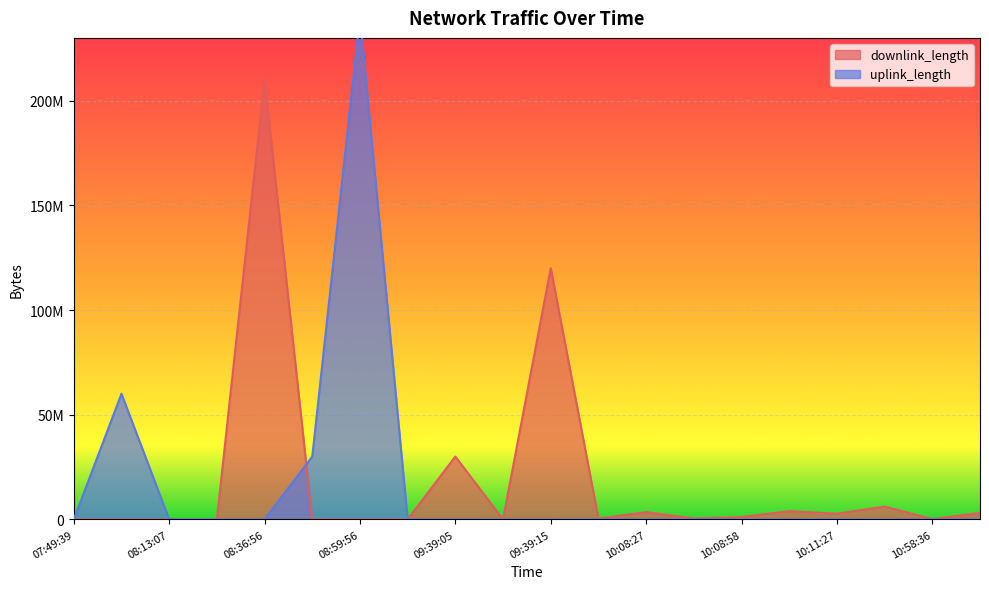

Rank the series at 09:39:05 from lowest to highest value.

uplink_length, downlink_length